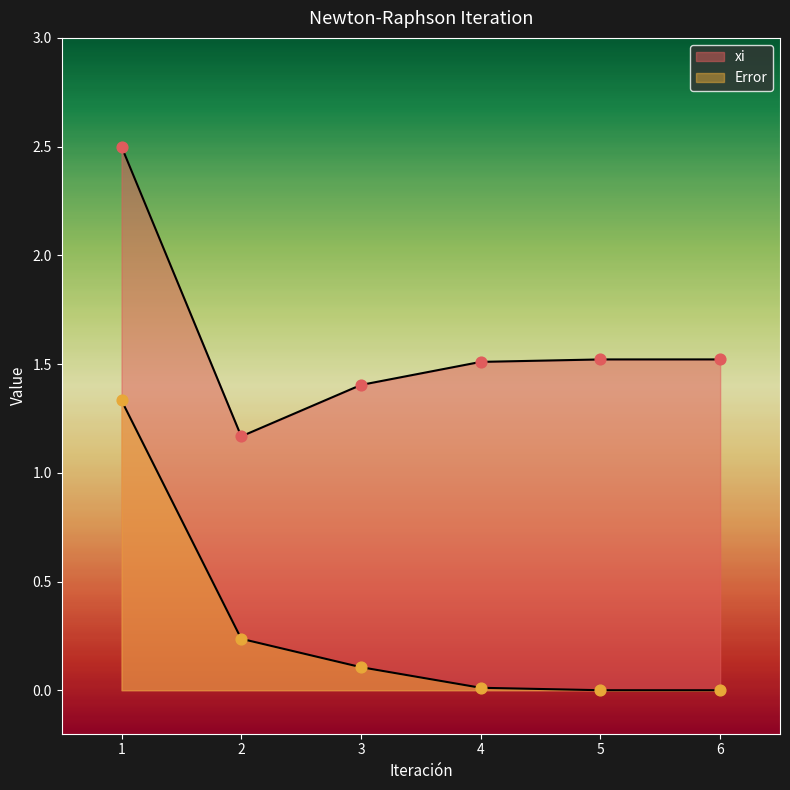

Is the value of xi at 6 greater than the value of Error at 4?

Yes